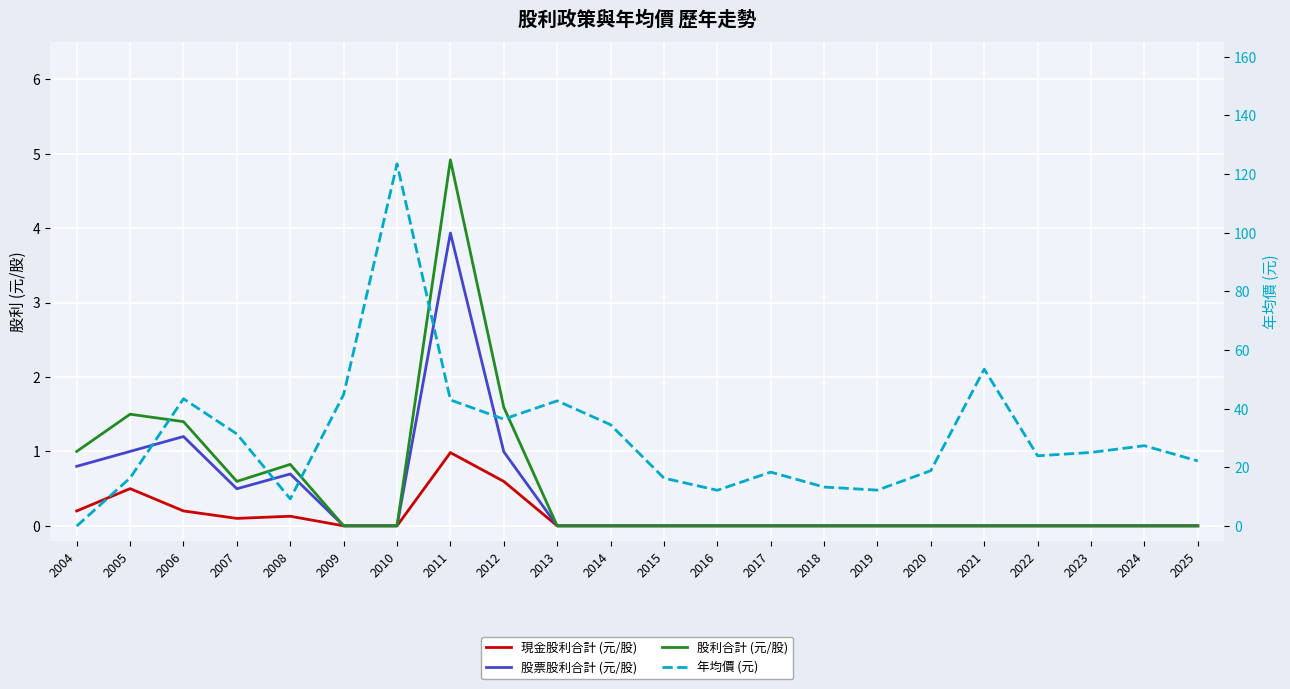

At which category does the chart reach its peak across all series?

2010